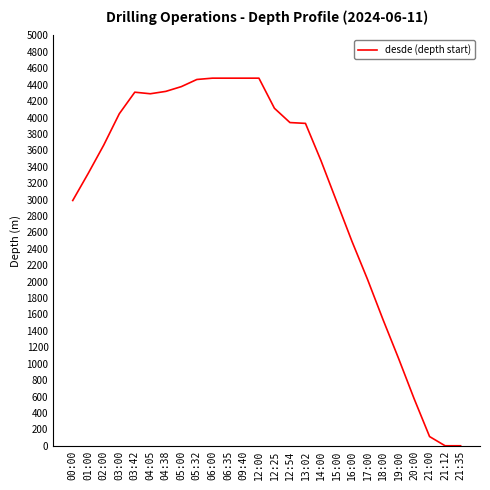

The value at 15:00 is 4112. True or false?

False